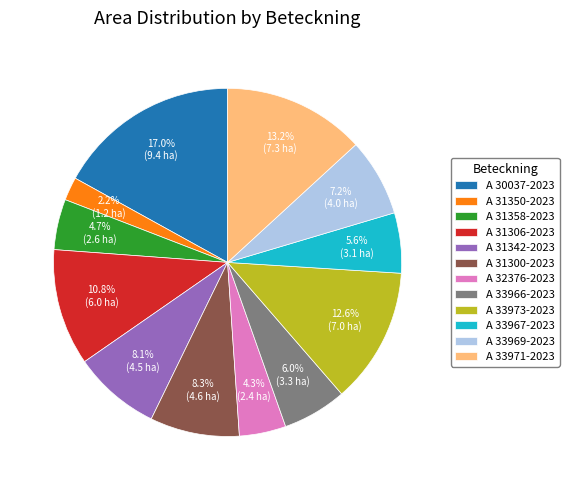

Which has a higher value, A 31300-2023 or A 33969-2023?

A 31300-2023